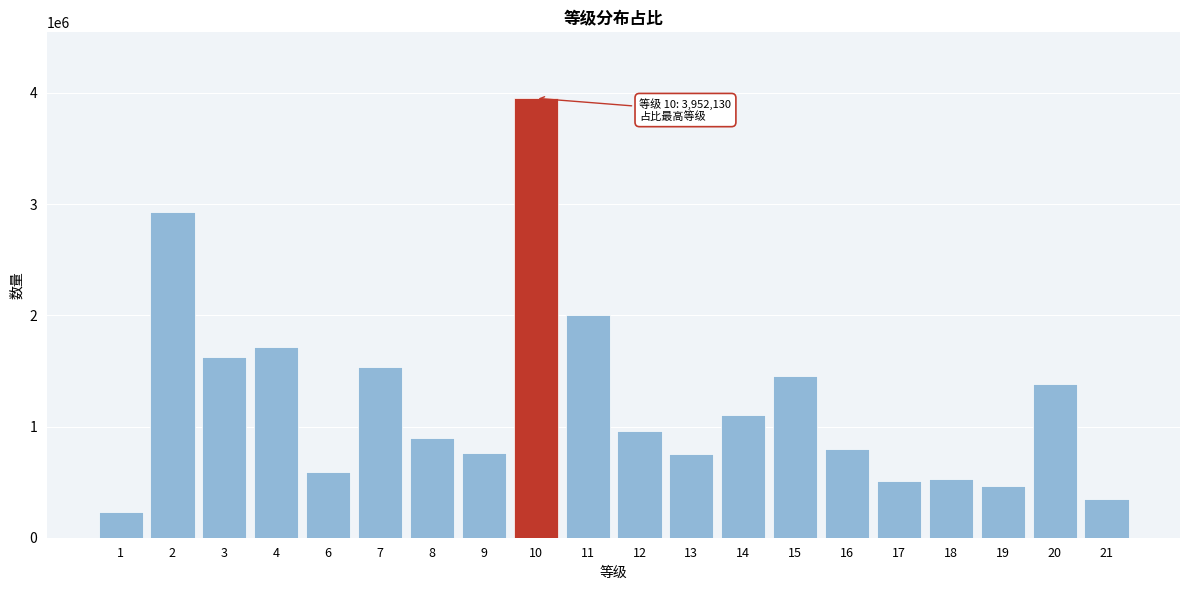

What is the value of the 12th bar from the left?

754650